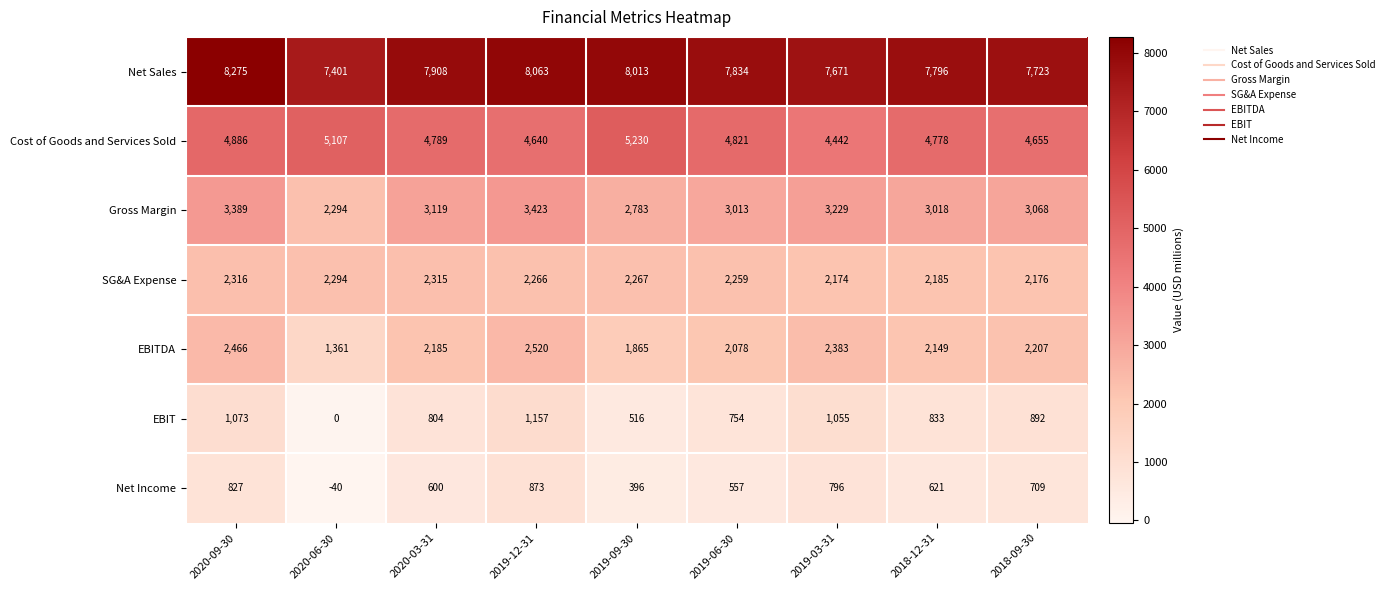

What is the difference between the highest and lowest values at 2019-06-30?

7277